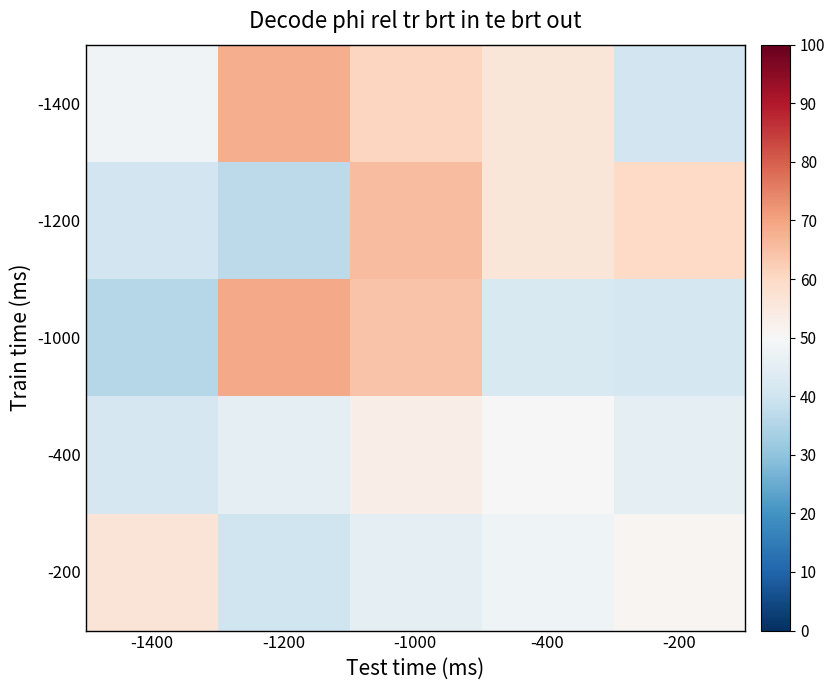

Reading right to left, what are all the values shown in this chart?

-1400: -200=40.5	-400=56.0	-1000=60.6	-1200=68.3	-1400=48.1
-1200: -200=59.8	-400=56.0	-1000=65.3	-1200=37.0	-1400=40.5
-1000: -200=41.4	-400=42.4	-1000=64.1	-1200=68.9	-1400=35.7
-400: -200=45.2	-400=50.1	-1000=53.4	-1200=45.6	-1400=41.4
-200: -200=51.0	-400=47.8	-1000=45.2	-1200=39.9	-1400=56.4